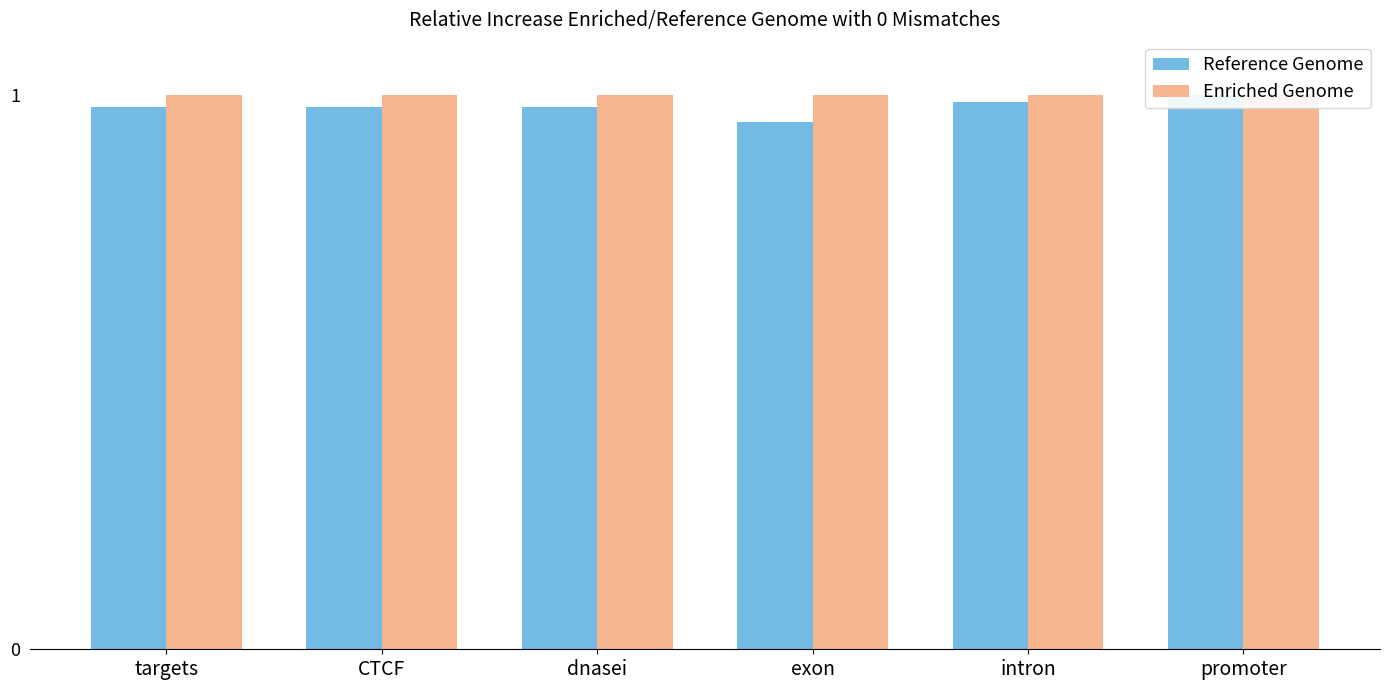

How many Reference Genome values are between 0 and 1?

6